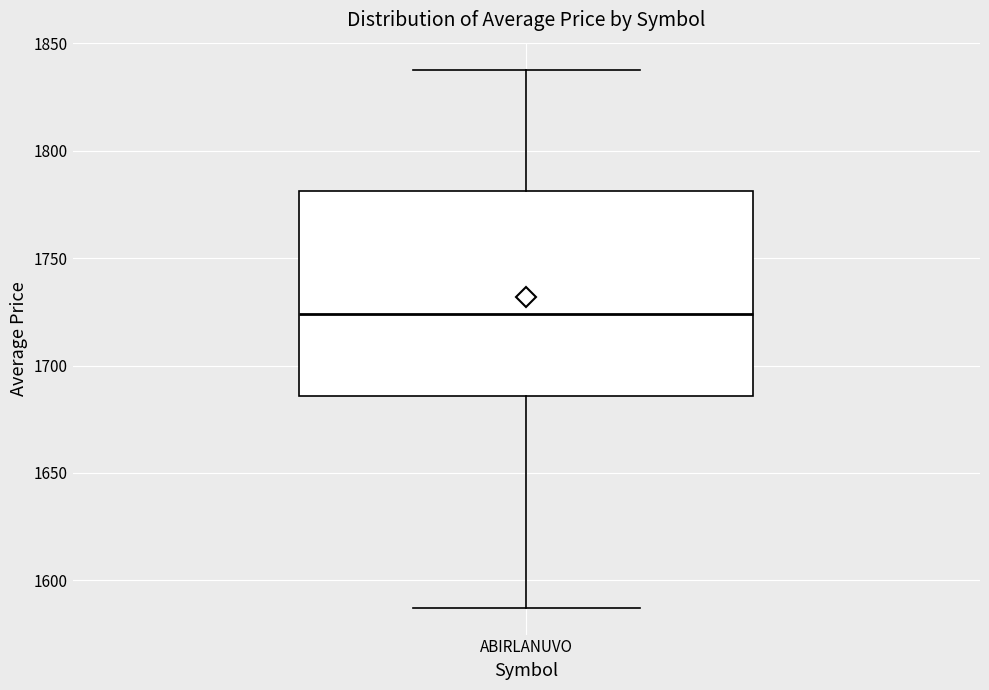

Where is the lower edge of the box for ABIRLANUVO on the y-axis? The values are not printed on the chart, so give them approximately, as read against the axis.

1685